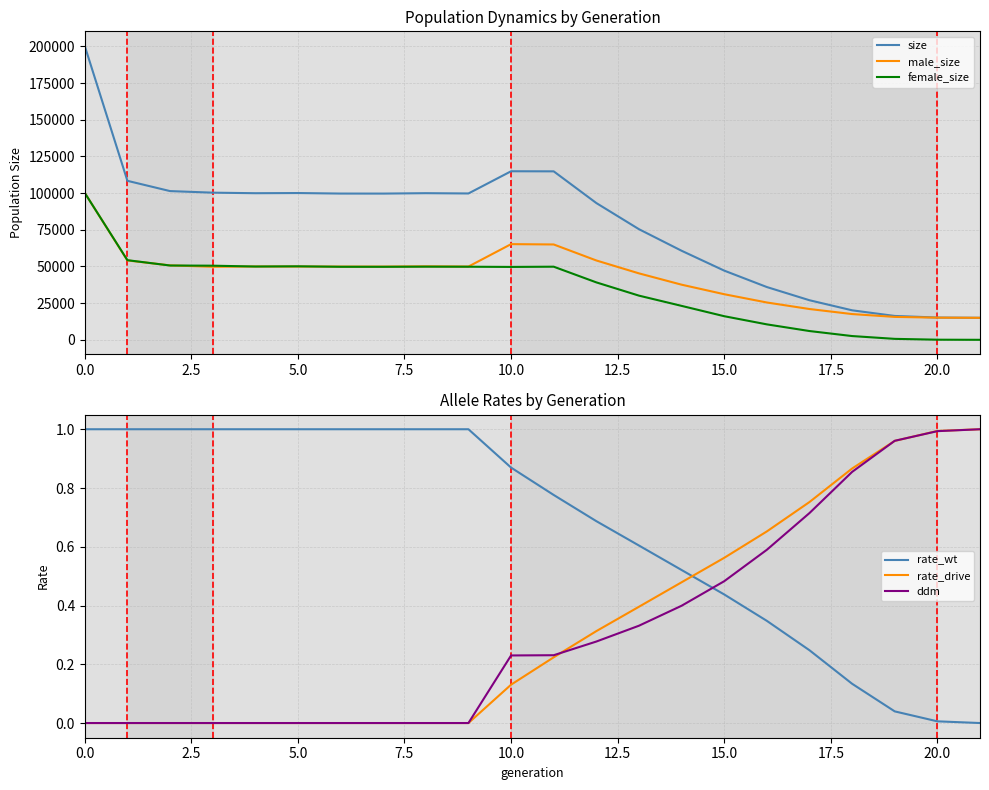

In size, how many points are lower than both neighbors (excluding endpoints)?

3